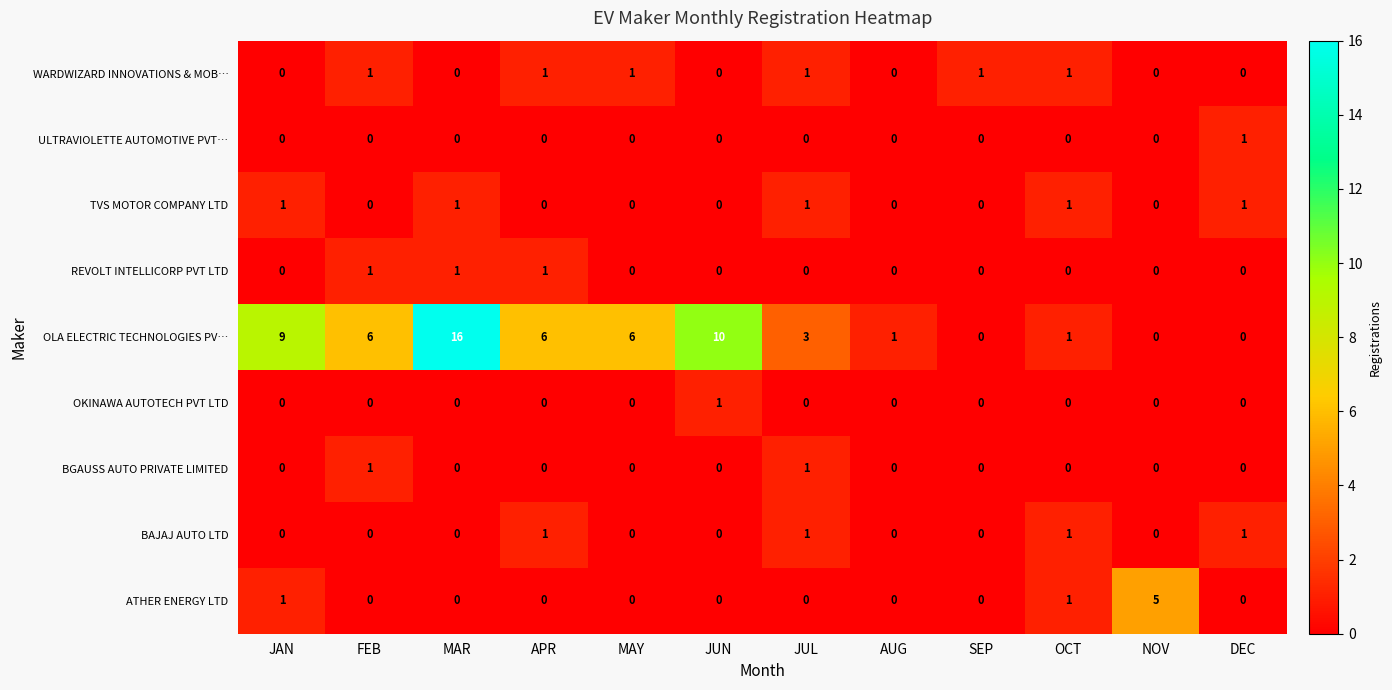

How many values in OLA ELECTRIC TECHNOLOGIES PV… are above zero?

9